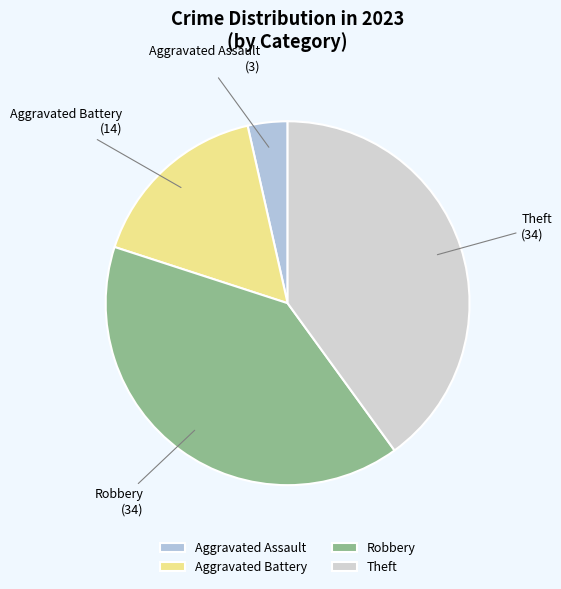

How many segments does this pie chart have?

4